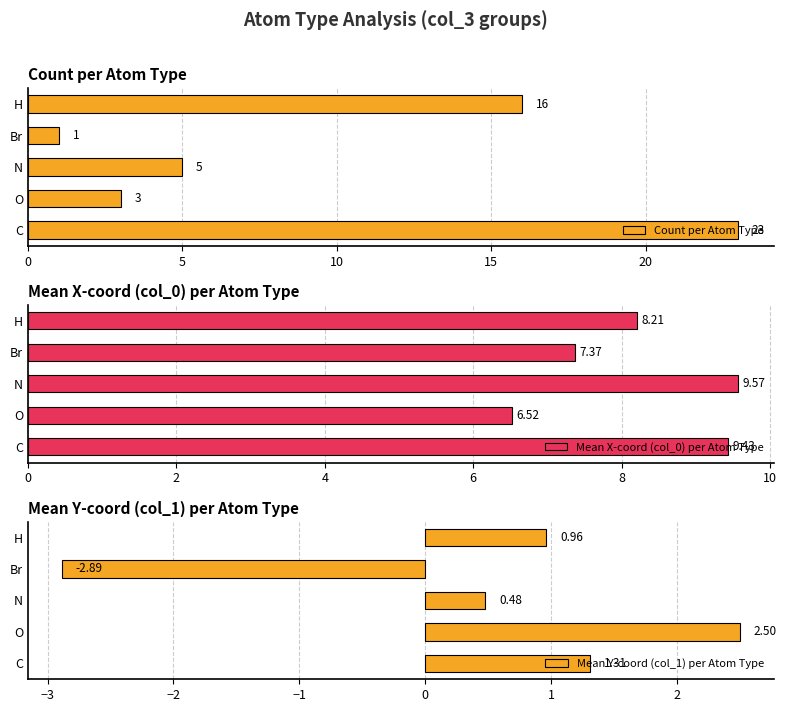

What is the minimum value for Count per Atom Type?

1